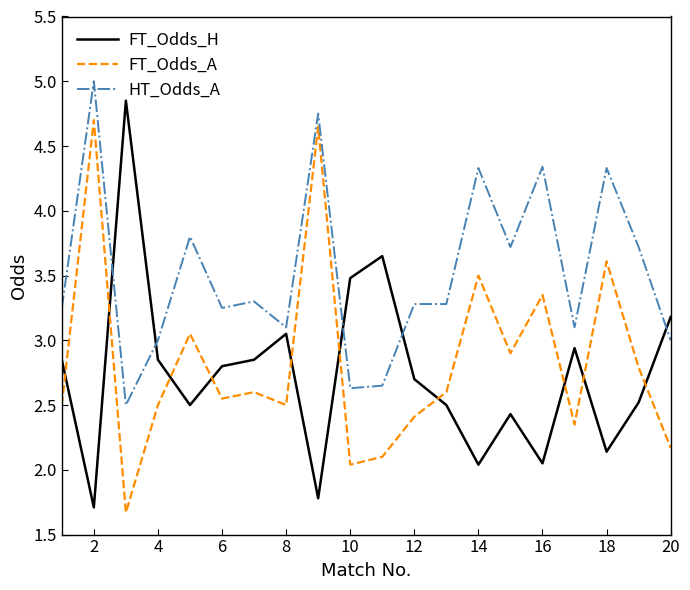

What are all the series names shown in the legend?

FT_Odds_H, FT_Odds_A, HT_Odds_A